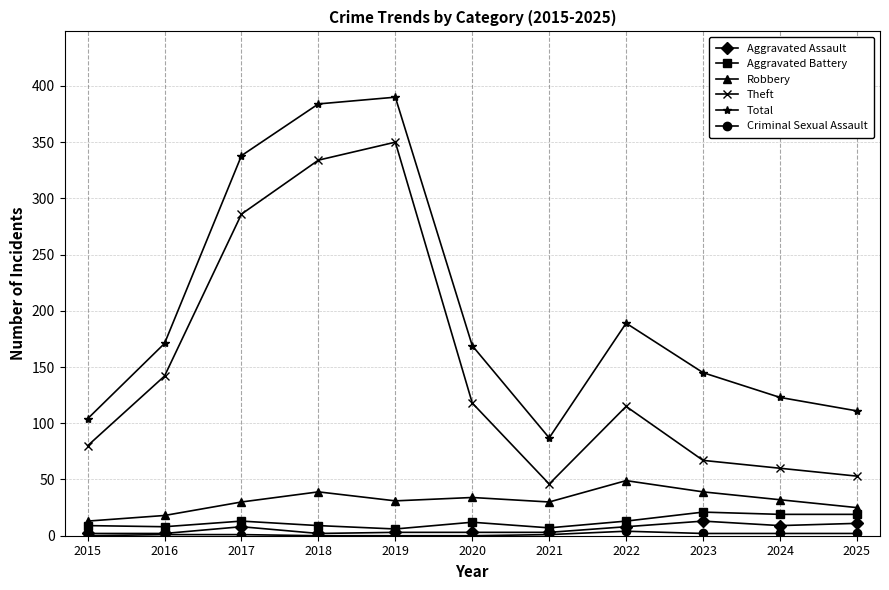

Which series changed the most between 2020 and 2023?

Theft